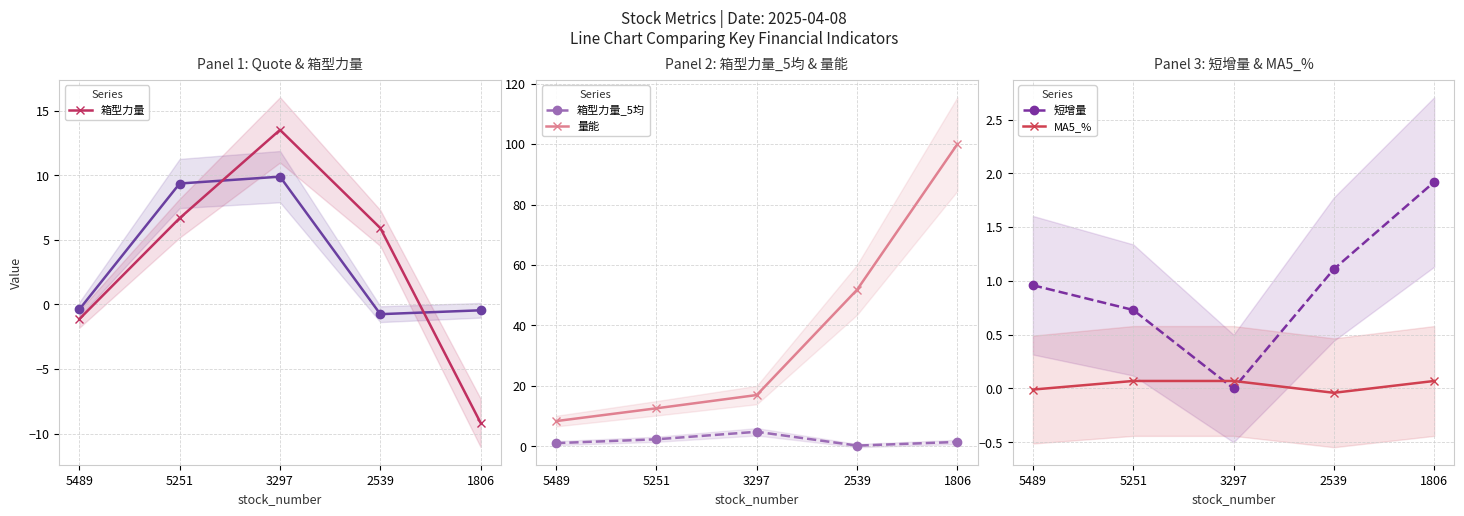

Reading right to left, transcribe all the data shown in this chart.

箱型力量: -9.2	5.9	13.5	6.7	-1.1
箱型力量_5均: 1.4	0.2	4.8	2.3	1.1
量能: 100.0	51.8	17.0	12.6	8.3
短增量: 1.9	1.1	0.0	0.7	1.0
MA5_%: 0.1	-0.0	0.1	0.1	-0.0